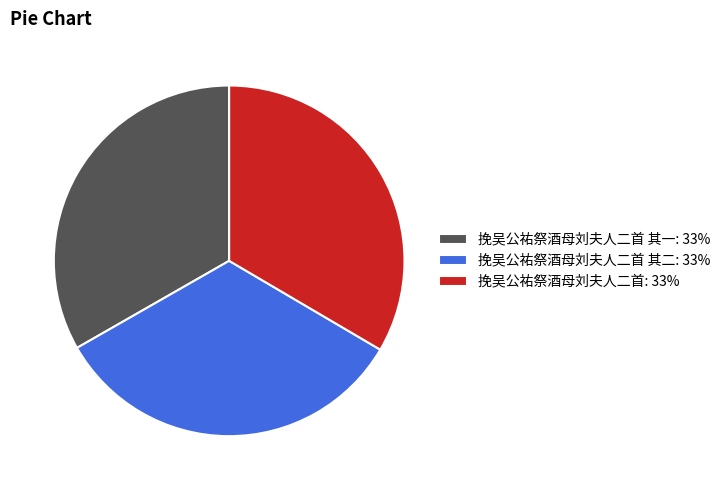

Does any single category account for the majority?

No